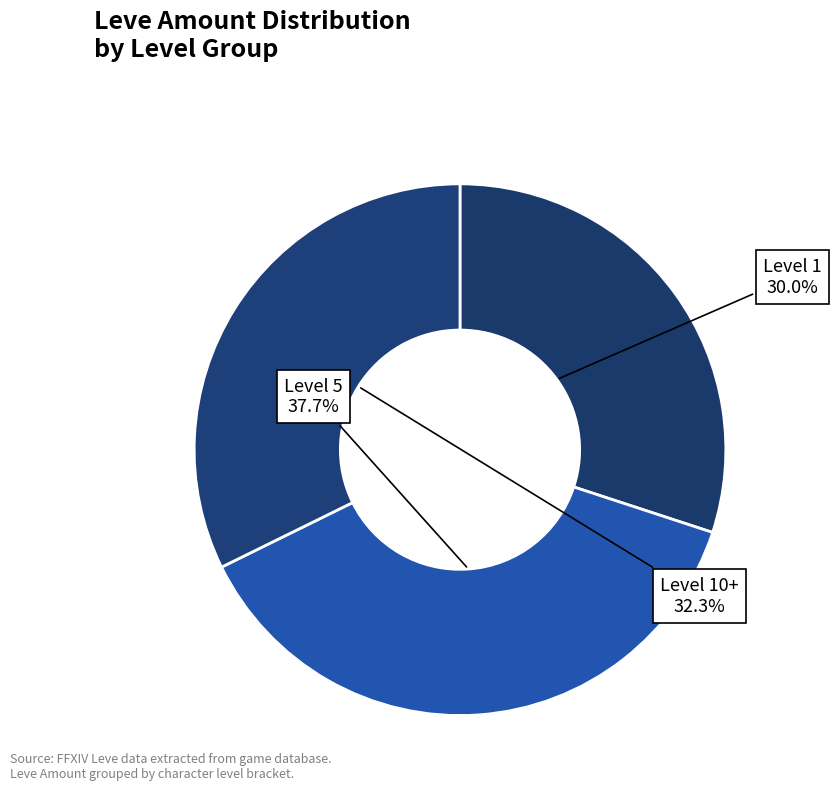

Count the number of slices in the pie.

3